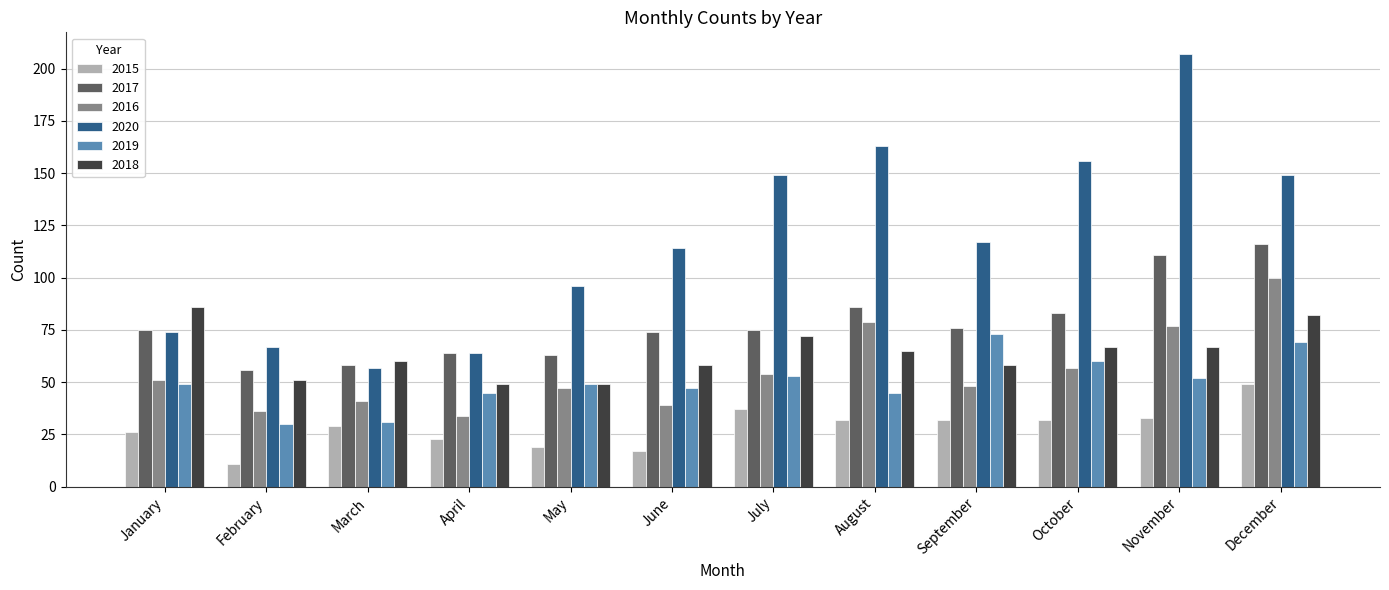

Reading left to right, transcribe all the data shown in this chart.

2015: January=26	February=11	March=29	April=23	May=19	June=17	July=37	August=32	September=32	October=32	November=33	December=49
2017: January=75	February=56	March=58	April=64	May=63	June=74	July=75	August=86	September=76	October=83	November=111	December=116
2016: January=51	February=36	March=41	April=34	May=47	June=39	July=54	August=79	September=48	October=57	November=77	December=100
2020: January=74	February=67	March=57	April=64	May=96	June=114	July=149	August=163	September=117	October=156	November=207	December=149
2019: January=49	February=30	March=31	April=45	May=49	June=47	July=53	August=45	September=73	October=60	November=52	December=69
2018: January=86	February=51	March=60	April=49	May=49	June=58	July=72	August=65	September=58	October=67	November=67	December=82